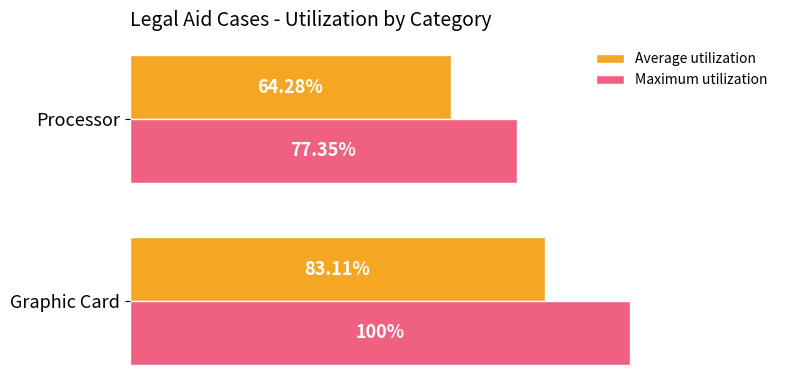

Which label corresponds to the largest value in the chart?

Graphic Card